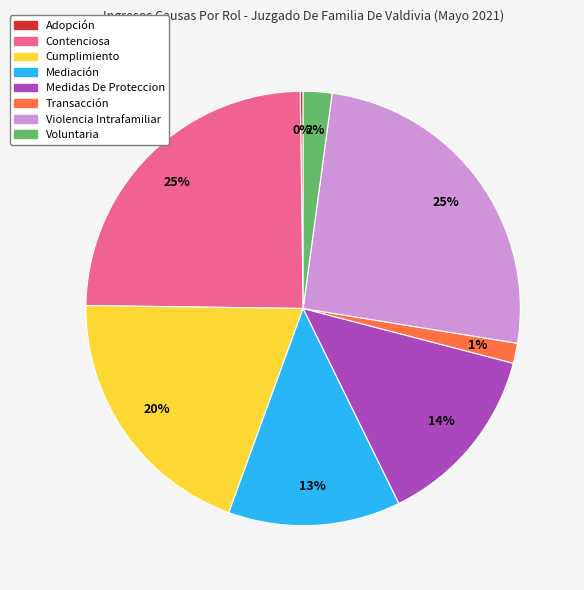

To the nearest percent, what portion does Contenciosa represent?

25%